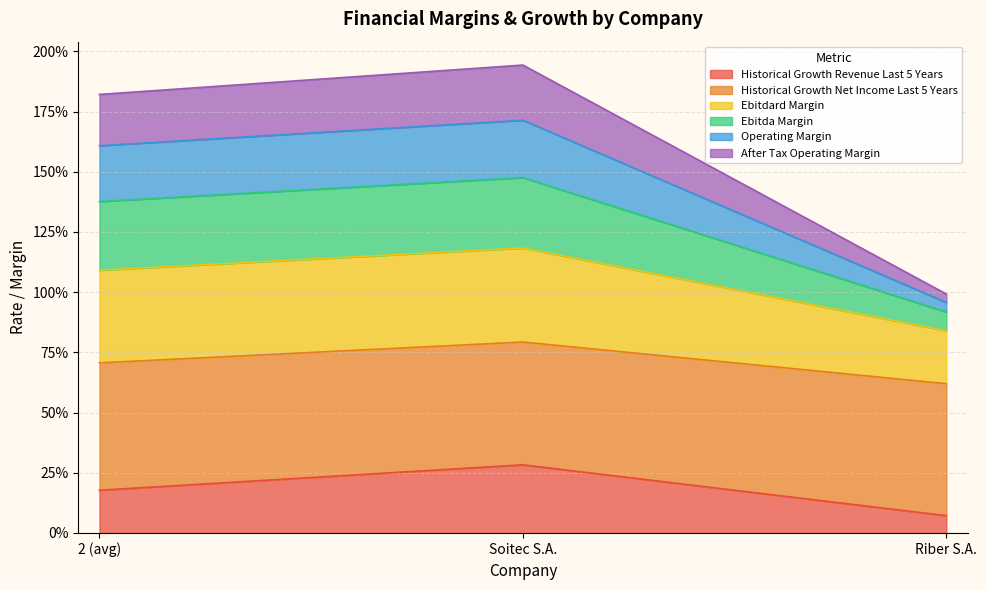

At how many categories does at least one series exceed 0?

3